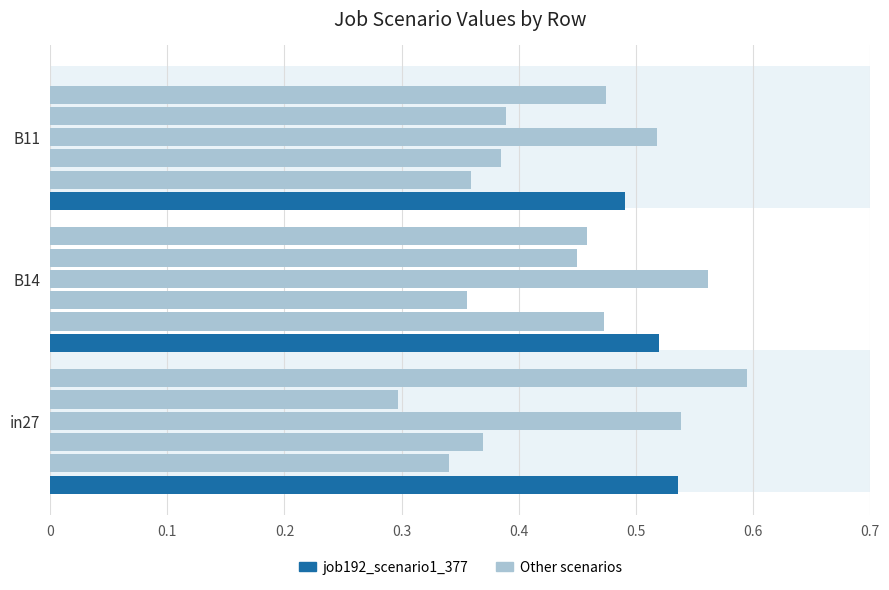

How many data points does each series have?

3